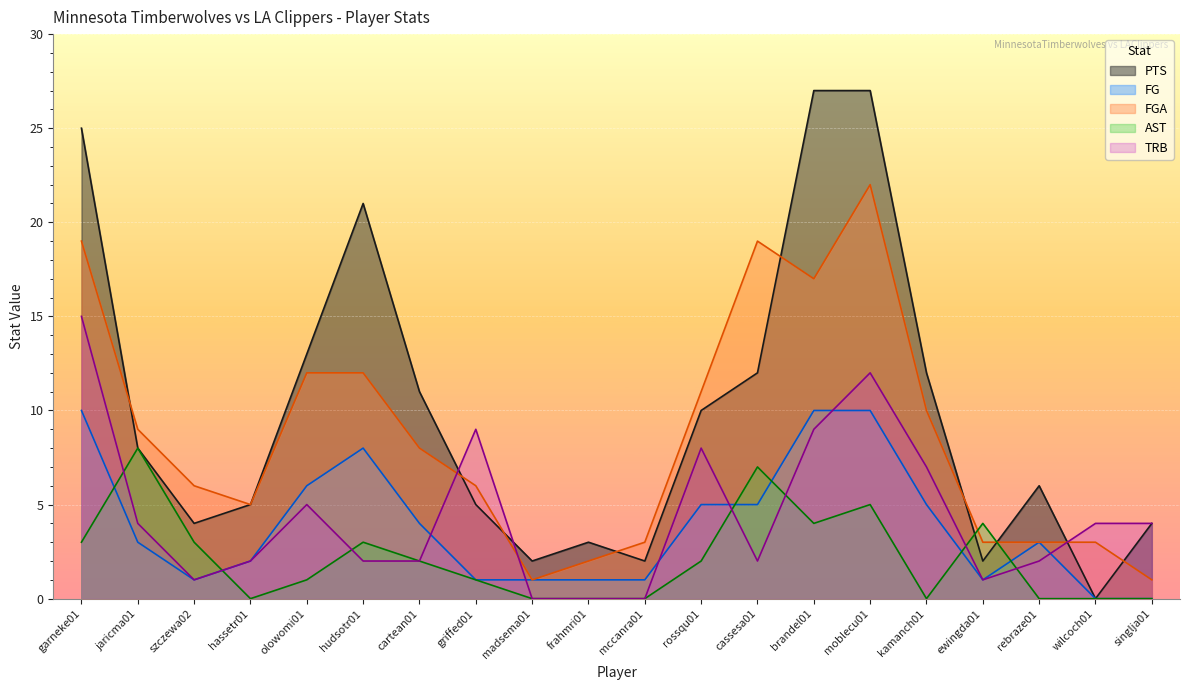

Reading left to right, extract all data points from this chart.

PTS: 25	8	4	5	13	21	11	5	2	3	2	10	12	27	27	12	2	6	0	4
FG: 10	3	1	2	6	8	4	1	1	1	1	5	5	10	10	5	1	3	0	0
FGA: 19	9	6	5	12	12	8	6	1	2	3	11	19	17	22	10	3	3	3	1
AST: 3	8	3	0	1	3	2	1	0	0	0	2	7	4	5	0	4	0	0	0
TRB: 15	4	1	2	5	2	2	9	0	0	0	8	2	9	12	7	1	2	4	4